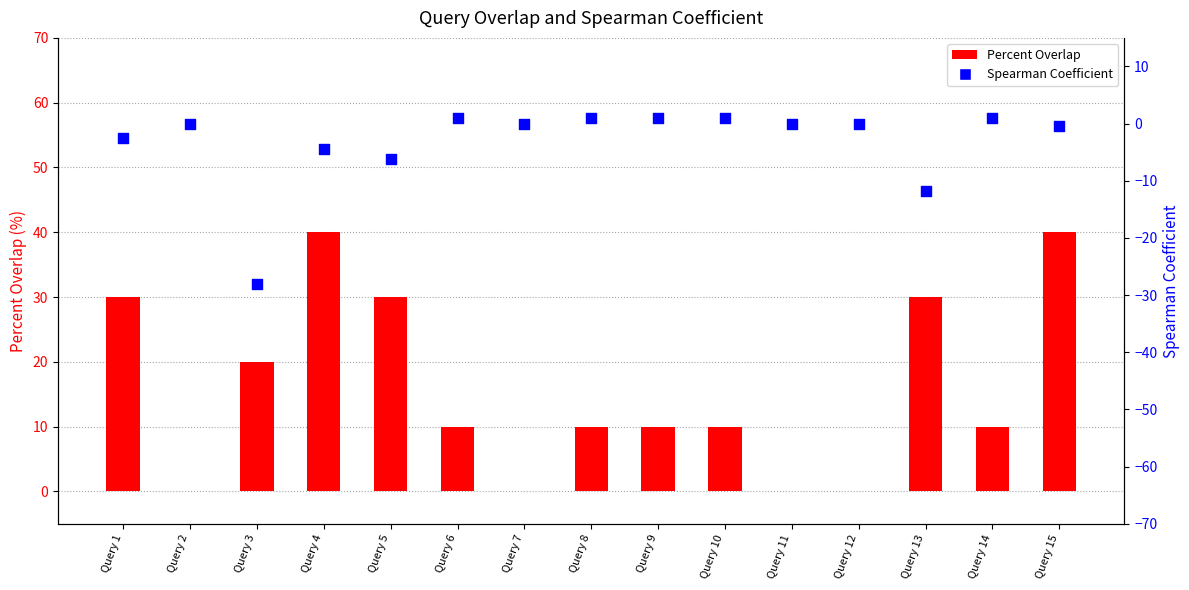

At which category is the sum across all series the highest?

Query 15